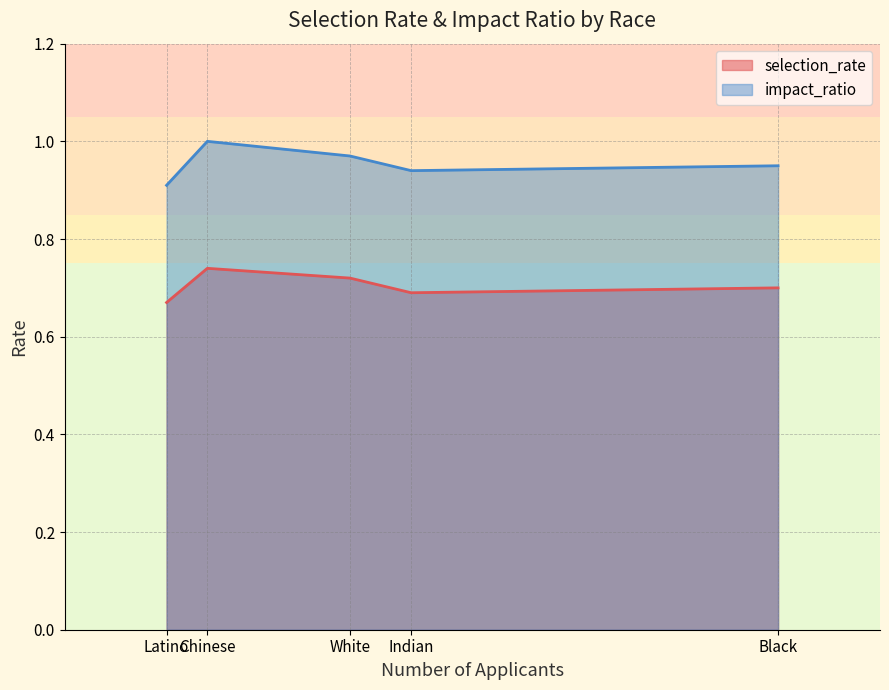

Which has a higher value, Black or Chinese?

Chinese